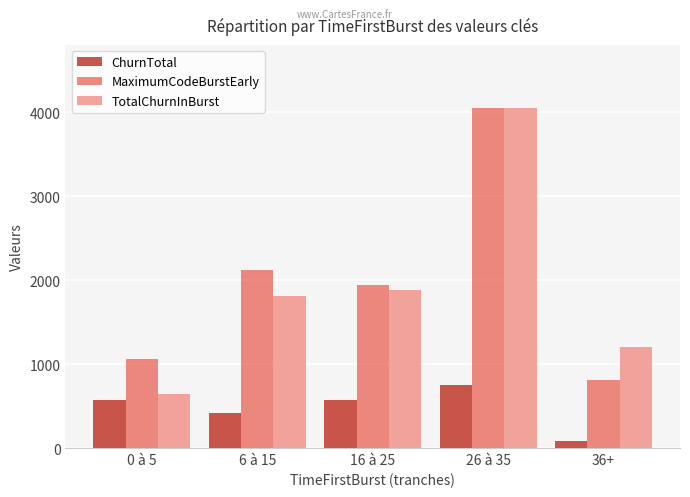

What is the value of the ChurnTotal bar at the 1st from the left?

567